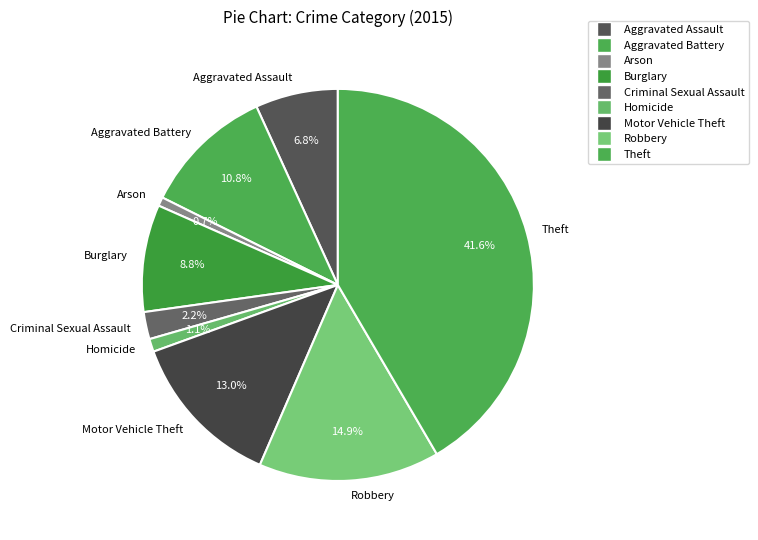

Do Robbery and Theft together represent more than half of the pie?

Yes